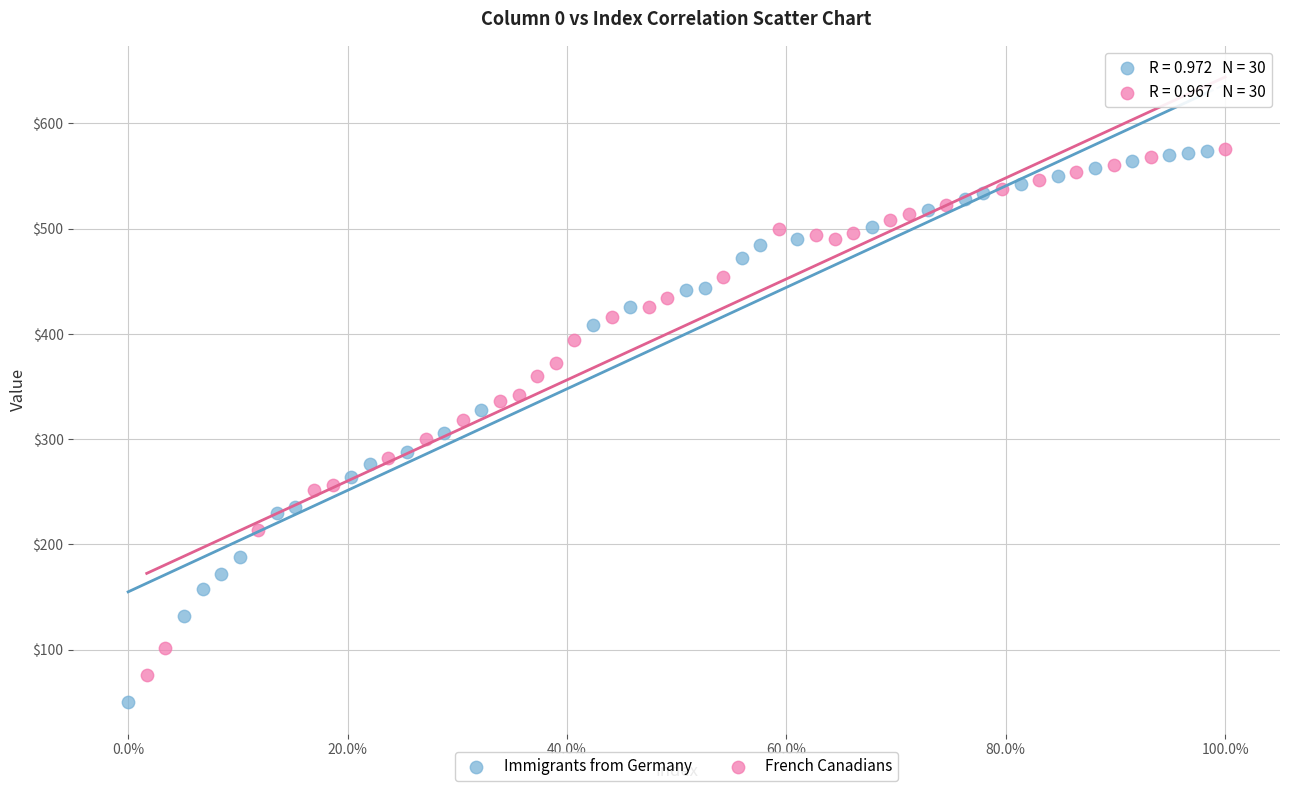

What are all the series names shown in the legend?

Immigrants from Germany, French Canadians